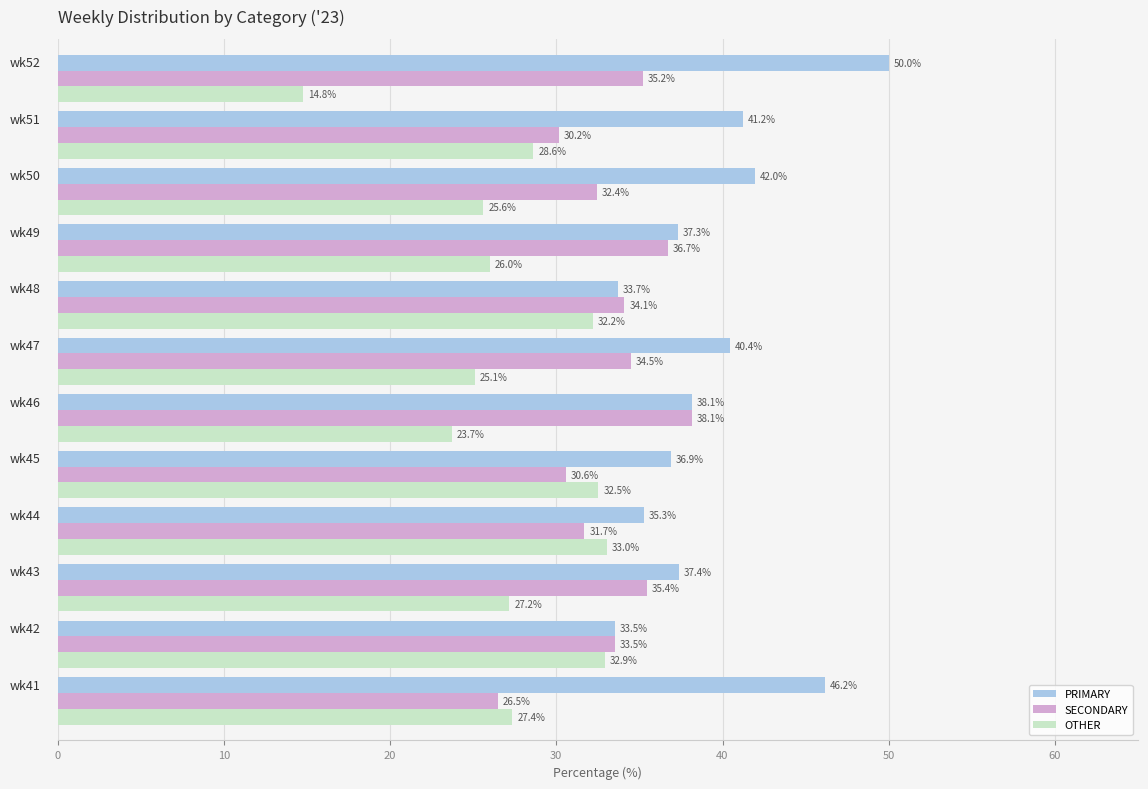

What is the maximum value for PRIMARY?

50.0